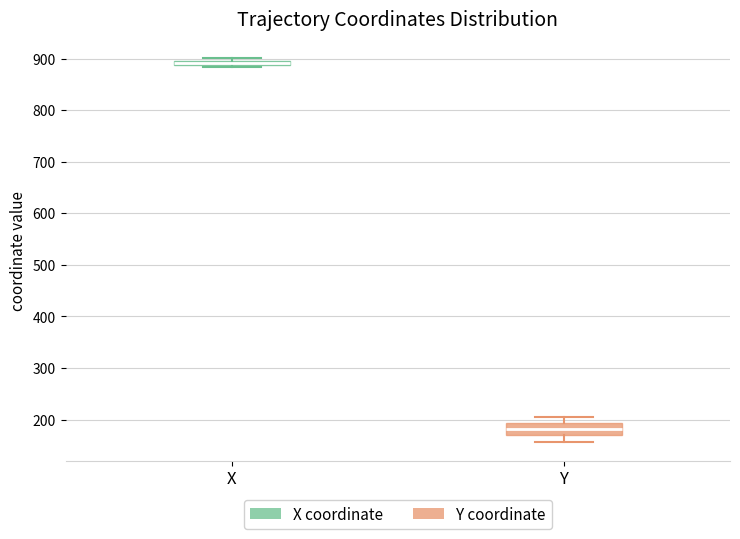

Where is the upper edge of the box for X on the y-axis? The values are not printed on the chart, so give them approximately, as read against the axis.

900